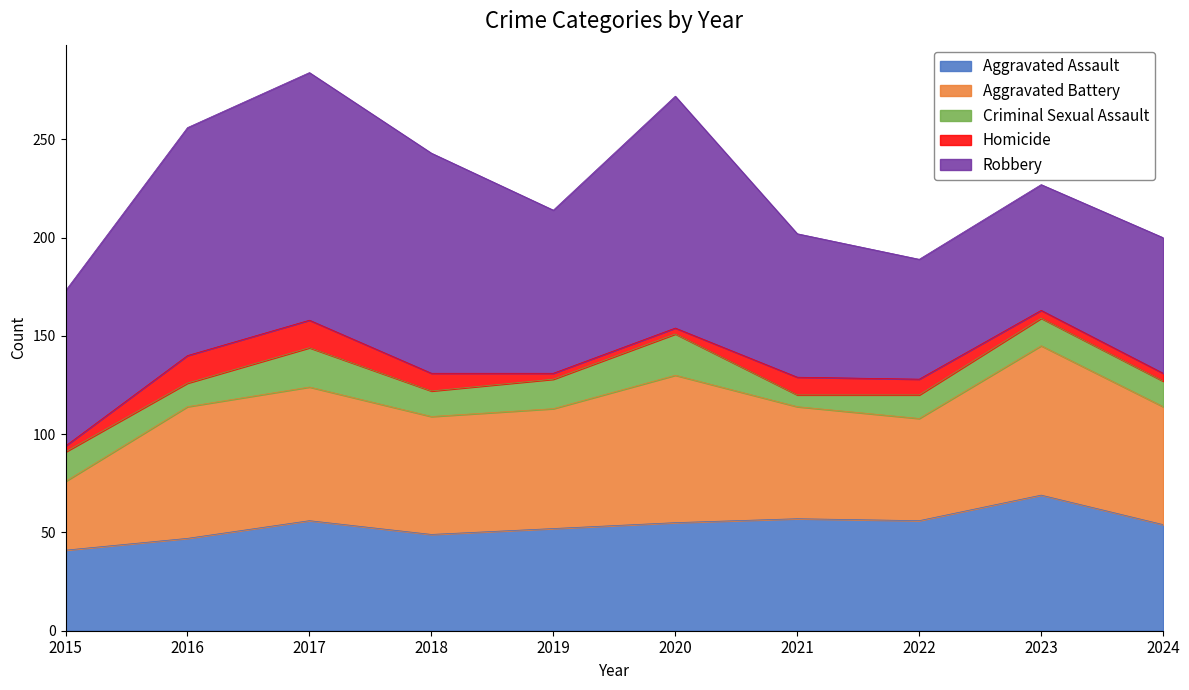

At which category does Robbery reach its first local valley?

2019